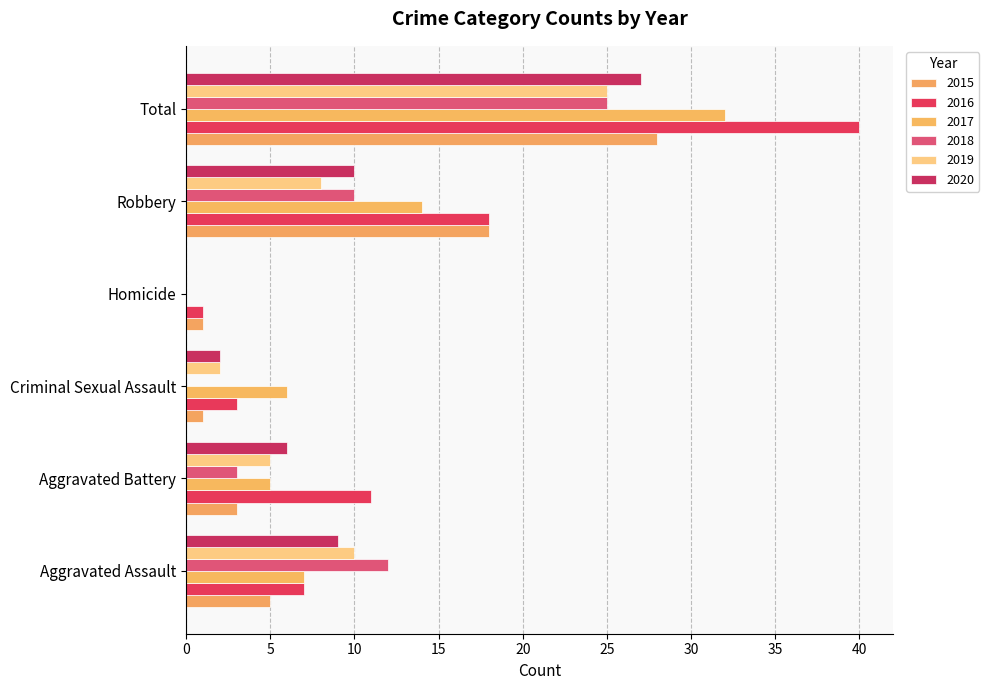

How many values in 2017 are above zero?

5